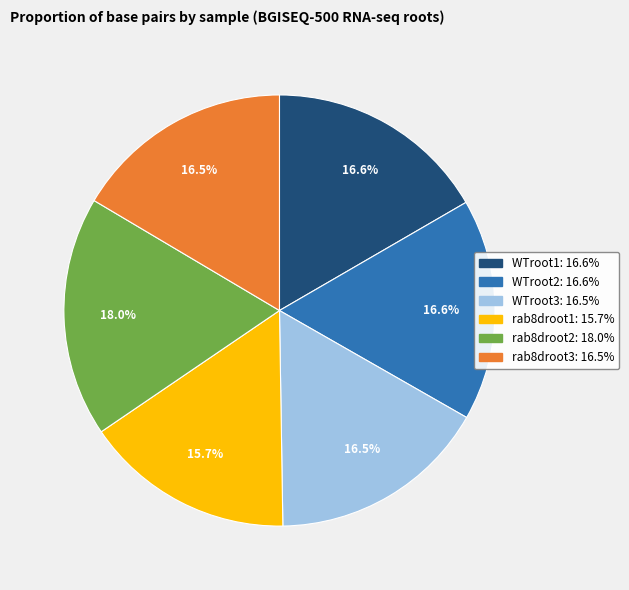

Which category has the biggest portion of the pie?

rab8droot2